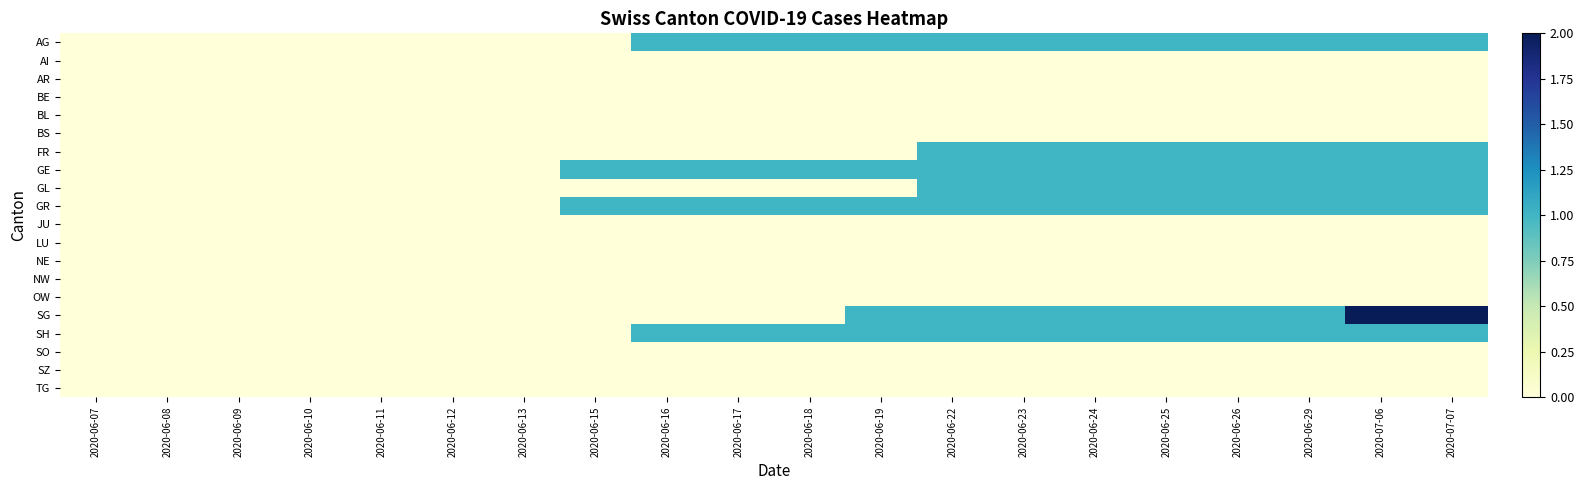

What is the difference between the highest and lowest values at 2020-06-24?

1